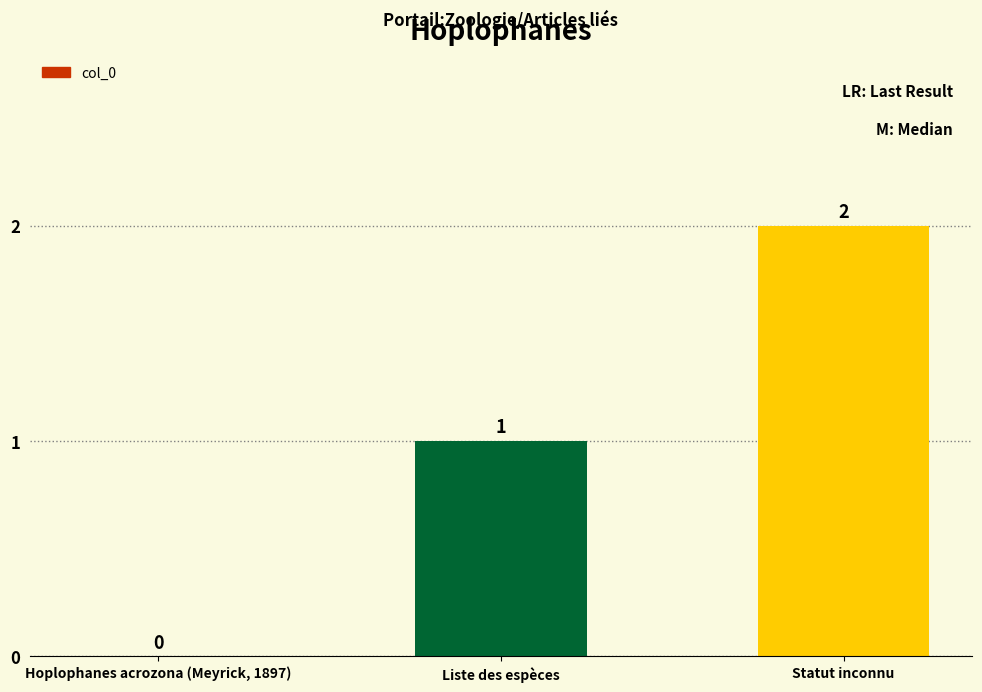

How many values are between 0 and 2?

3